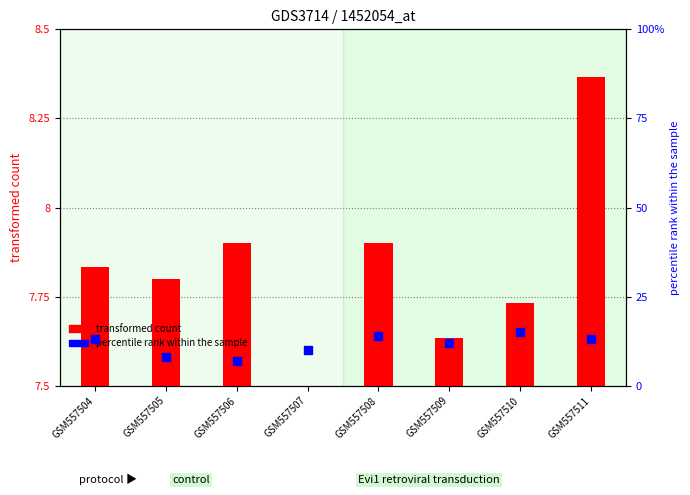

Which series has the largest total across all categories?

percentile rank within the sample